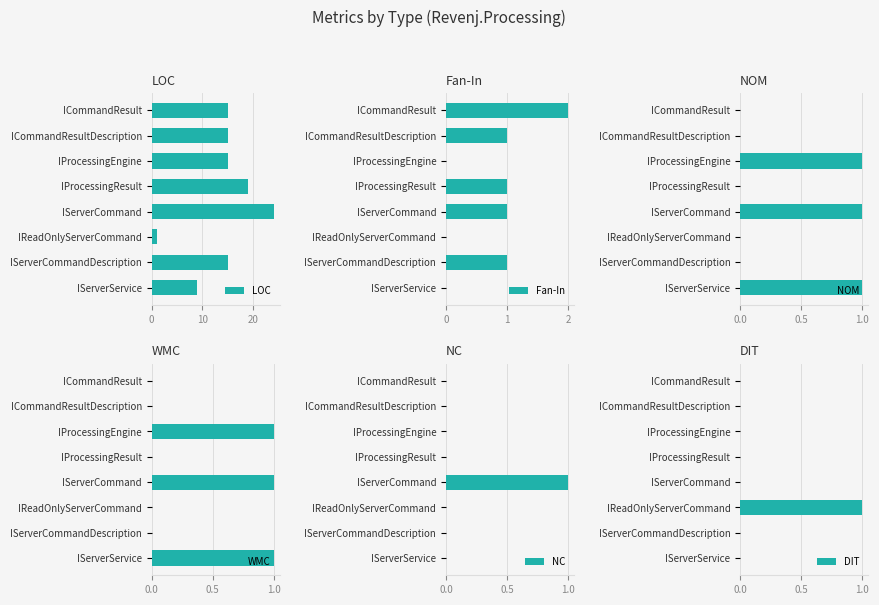

The value of NOM at IReadOnlyServerCommand is 0. True or false?

True